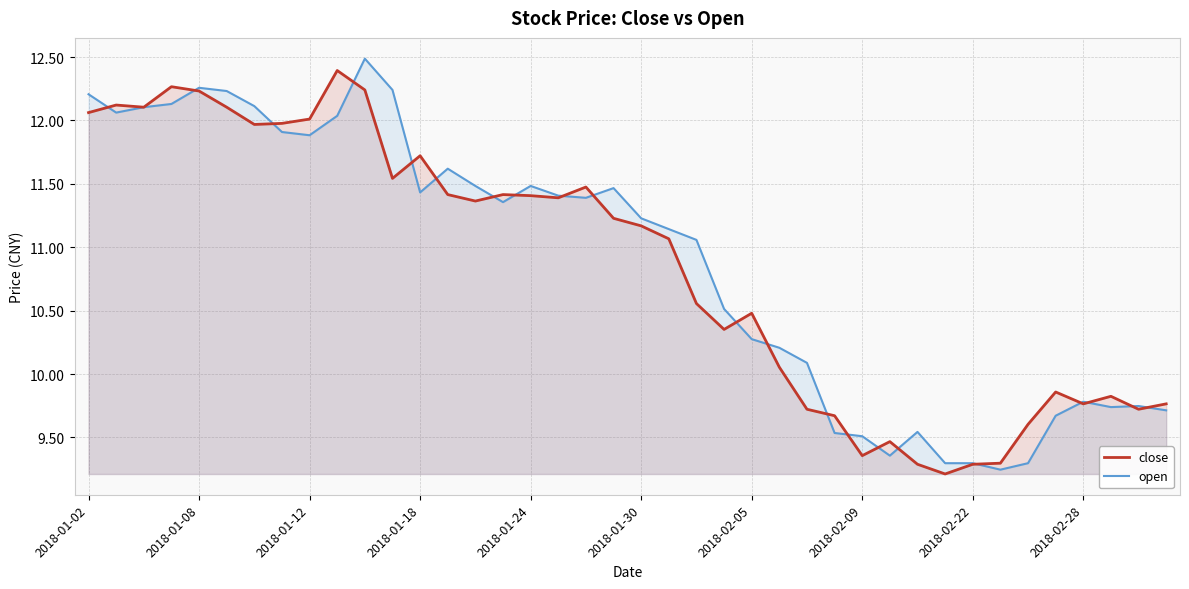

True or false: open has more than 2 interior local peaks.

True